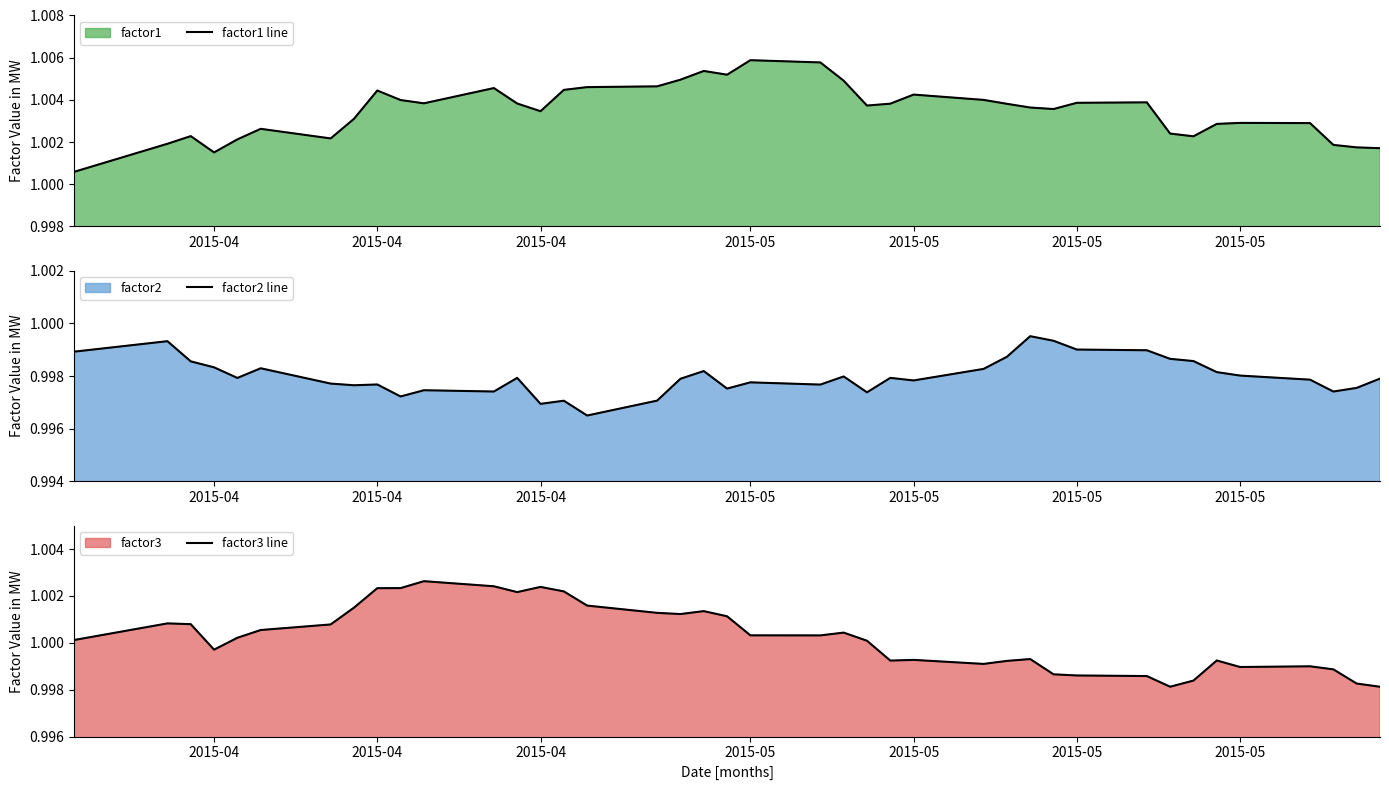

At how many categories does at least one series exceed 0?

40